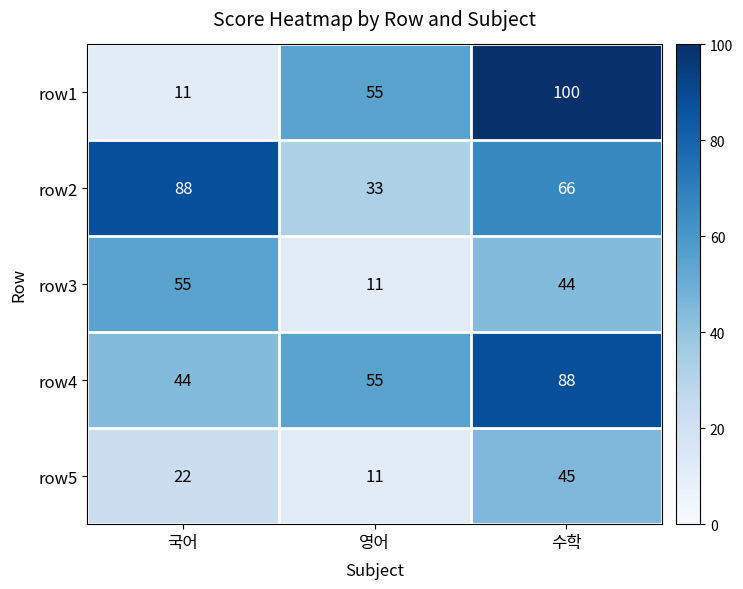

Rank the categories by row4 value from lowest to highest.

국어, 영어, 수학